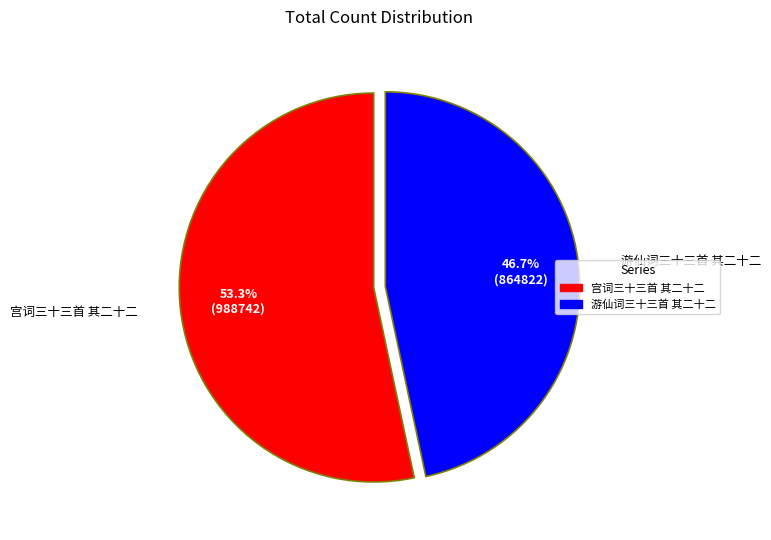

What is the largest slice in the pie chart?

宫词三十三首 其二十二